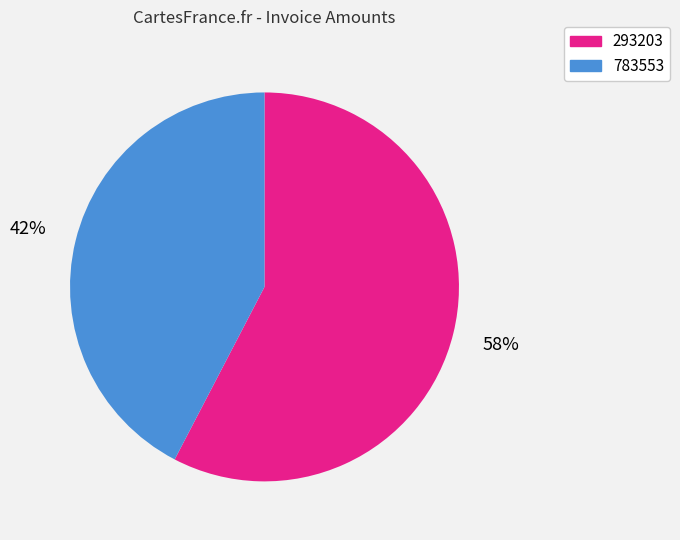

Combined, do 293203 and 783553 account for over 50%?

Yes